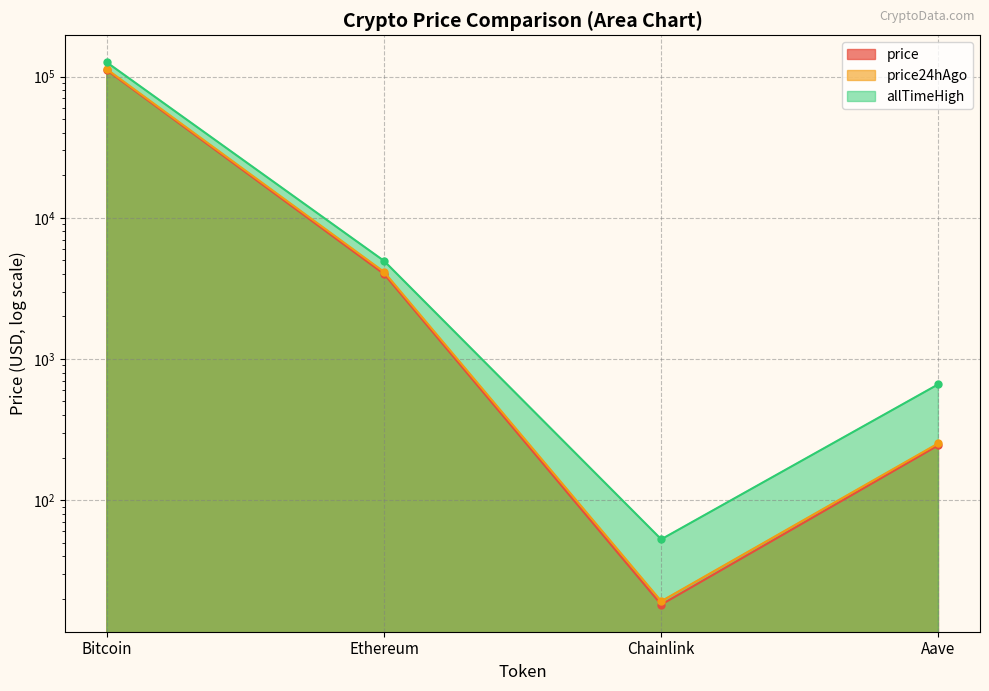

True or false: price has a value of 6.0 at Chainlink.

False